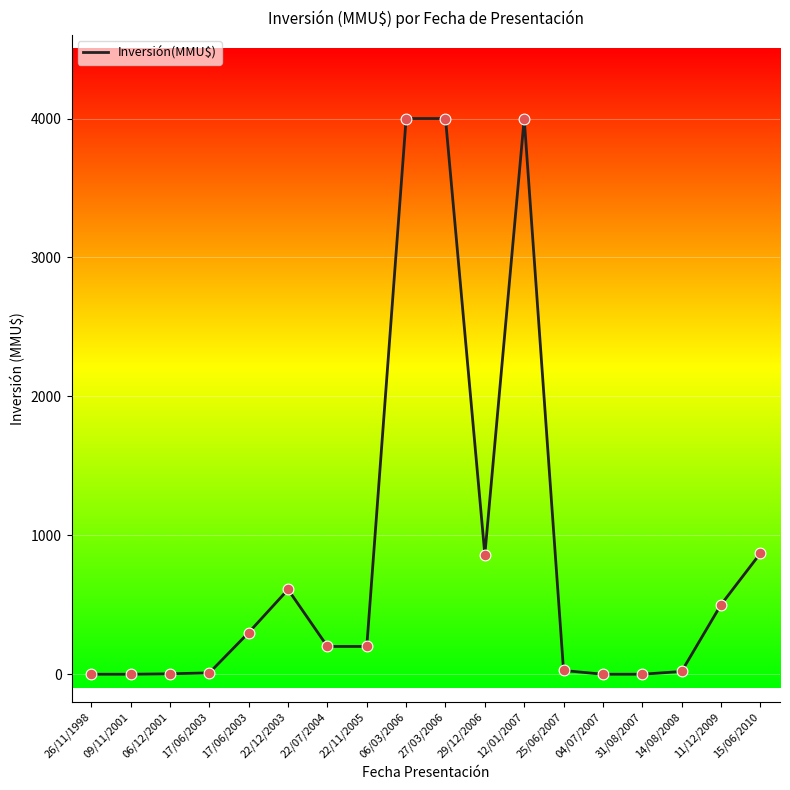

Is this an area chart (filled region under the line)?

No